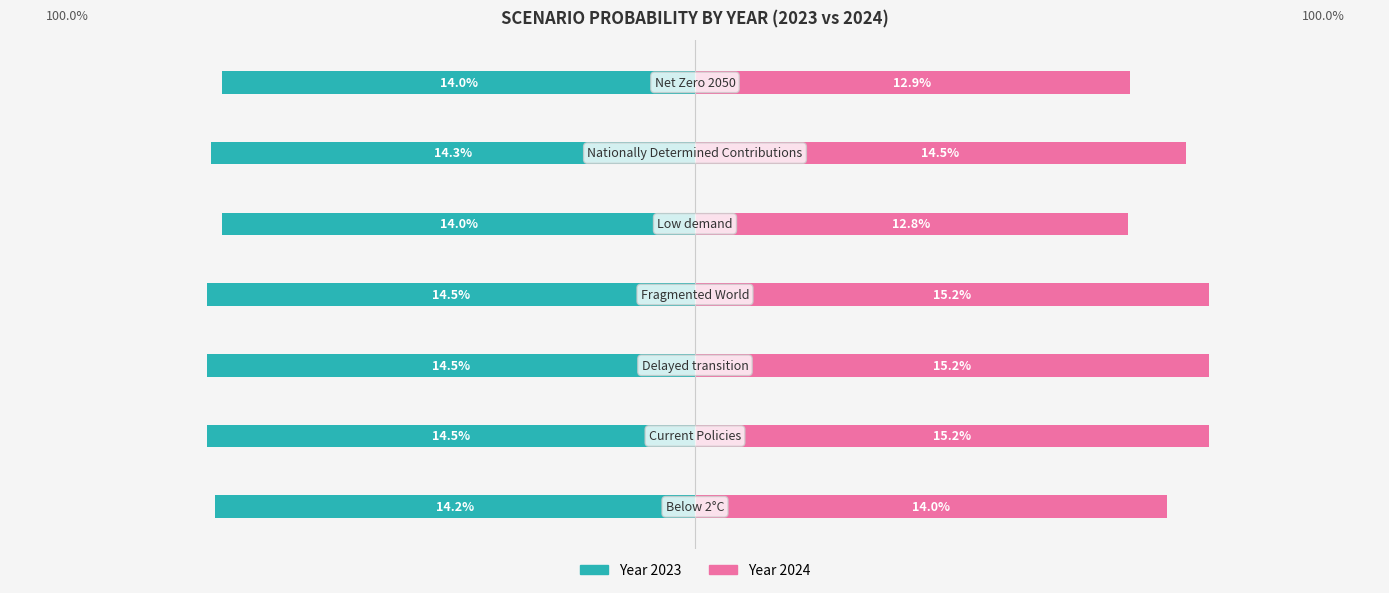

What are all the series names shown in the legend?

2023, 2024